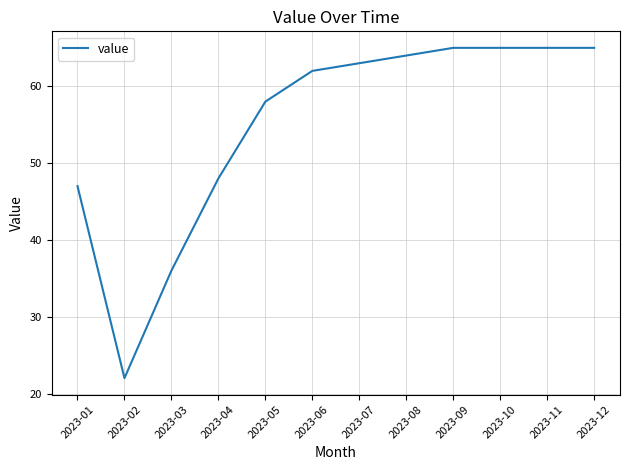

What is the change in value from 2023-01 to 2023-11?

+18